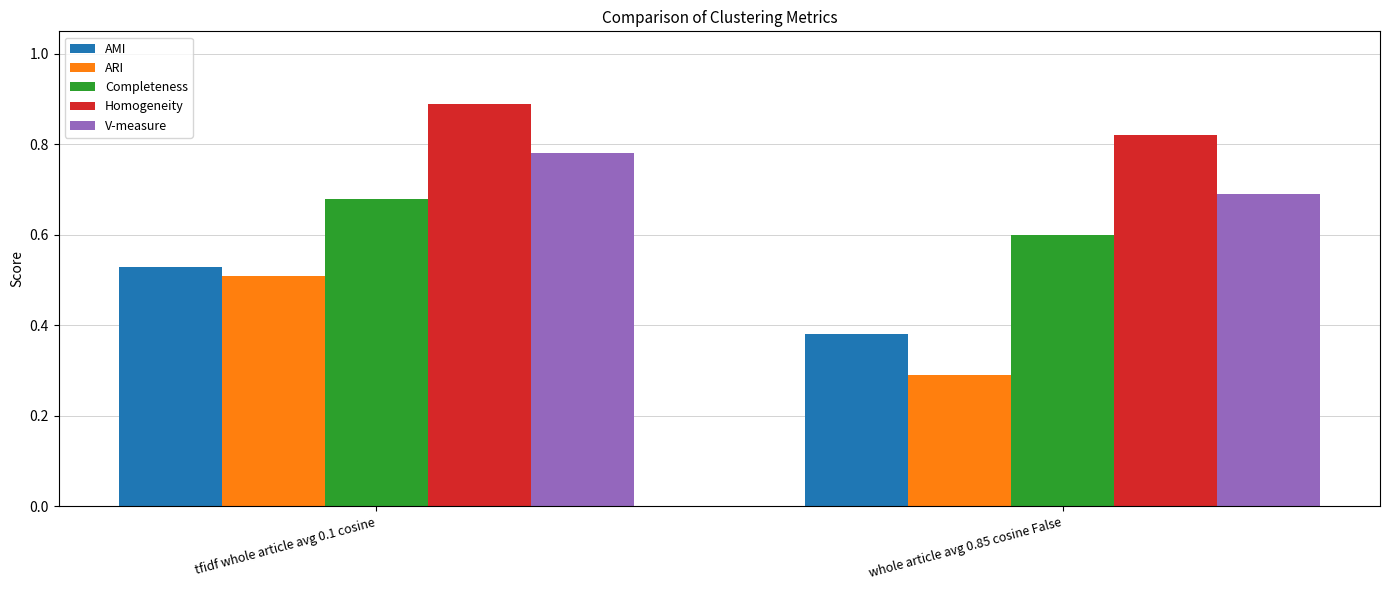

How many bars are there in total?

10